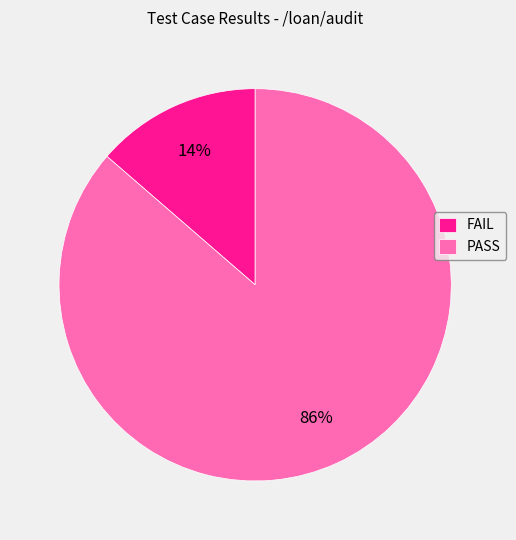

Is there a majority slice in this chart?

Yes